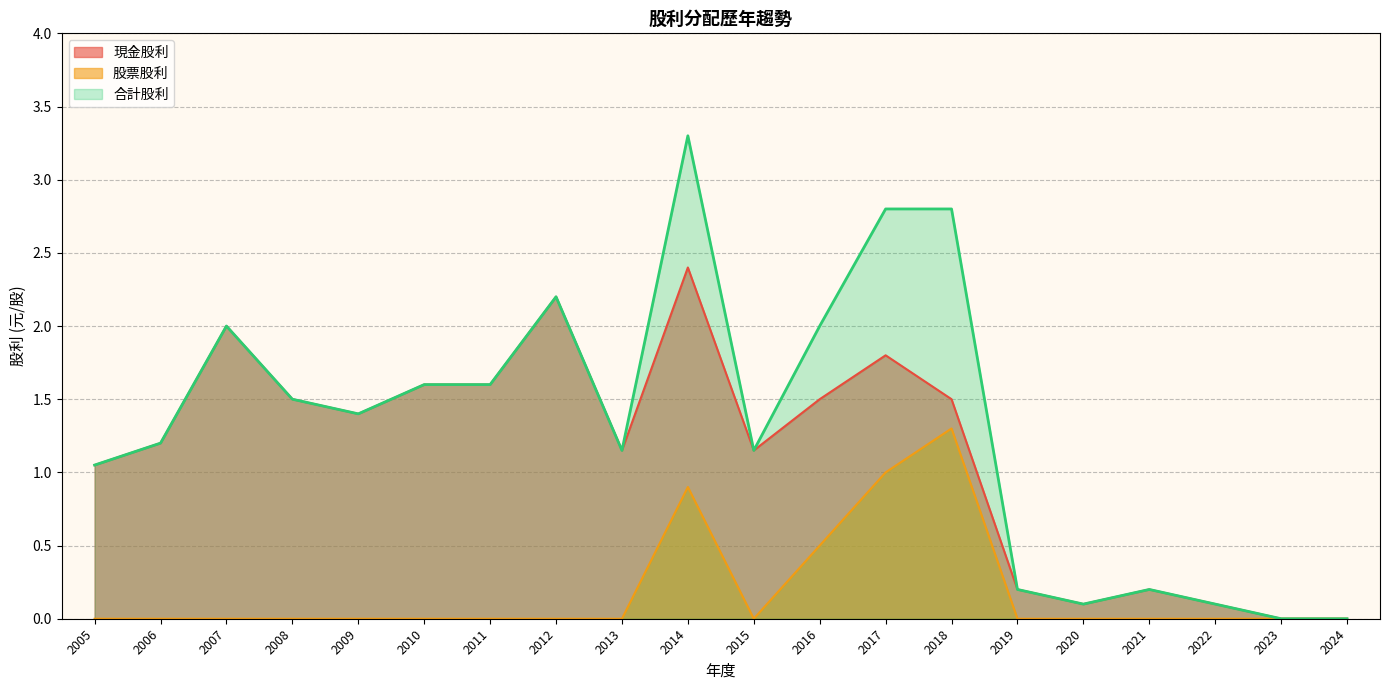

True or false: 股票股利 and 現金股利 intersect in this chart.

False